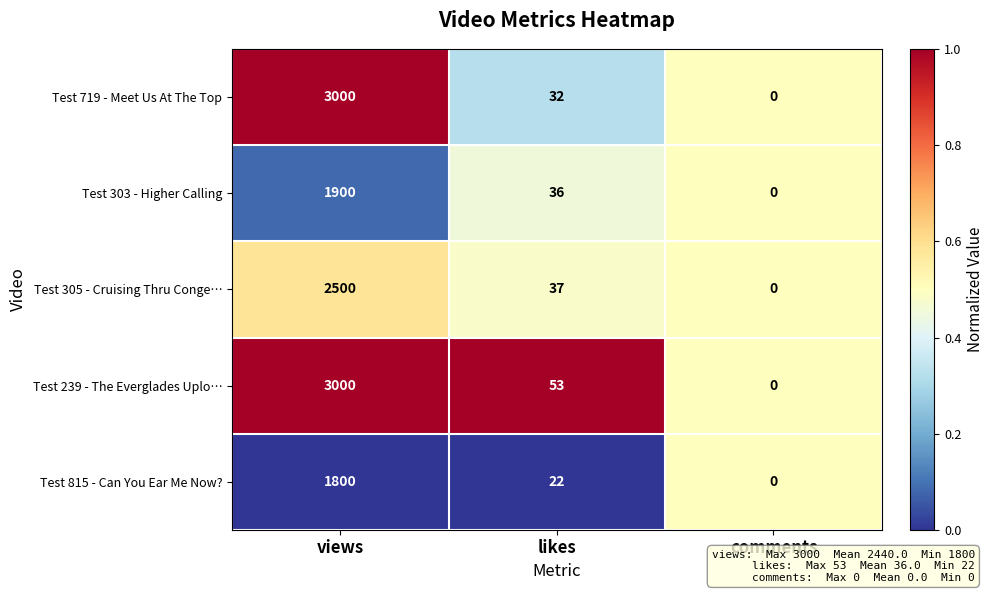

List the labels in order of Test 305 - Cruising Thru Conge… value, smallest first.

comments, likes, views